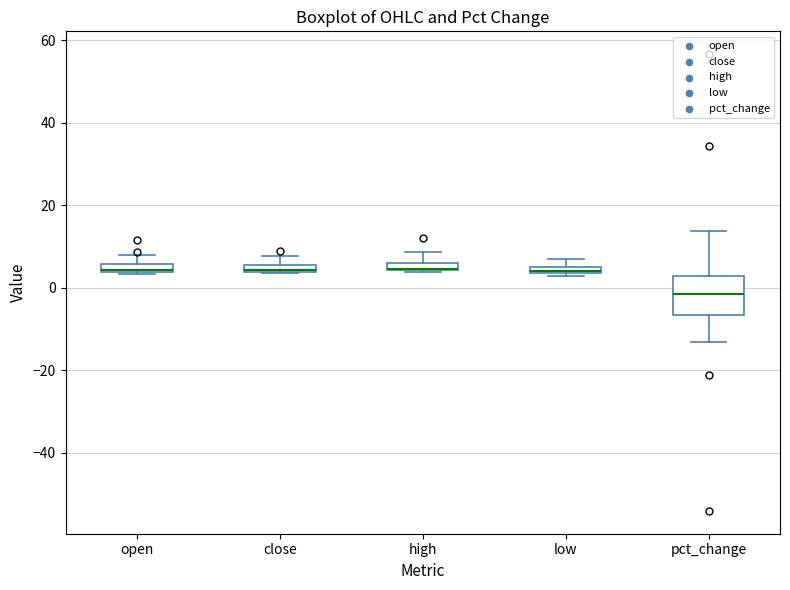

Comparing the boxes themselves (not the whiskers), which one is the tallest?

pct_change